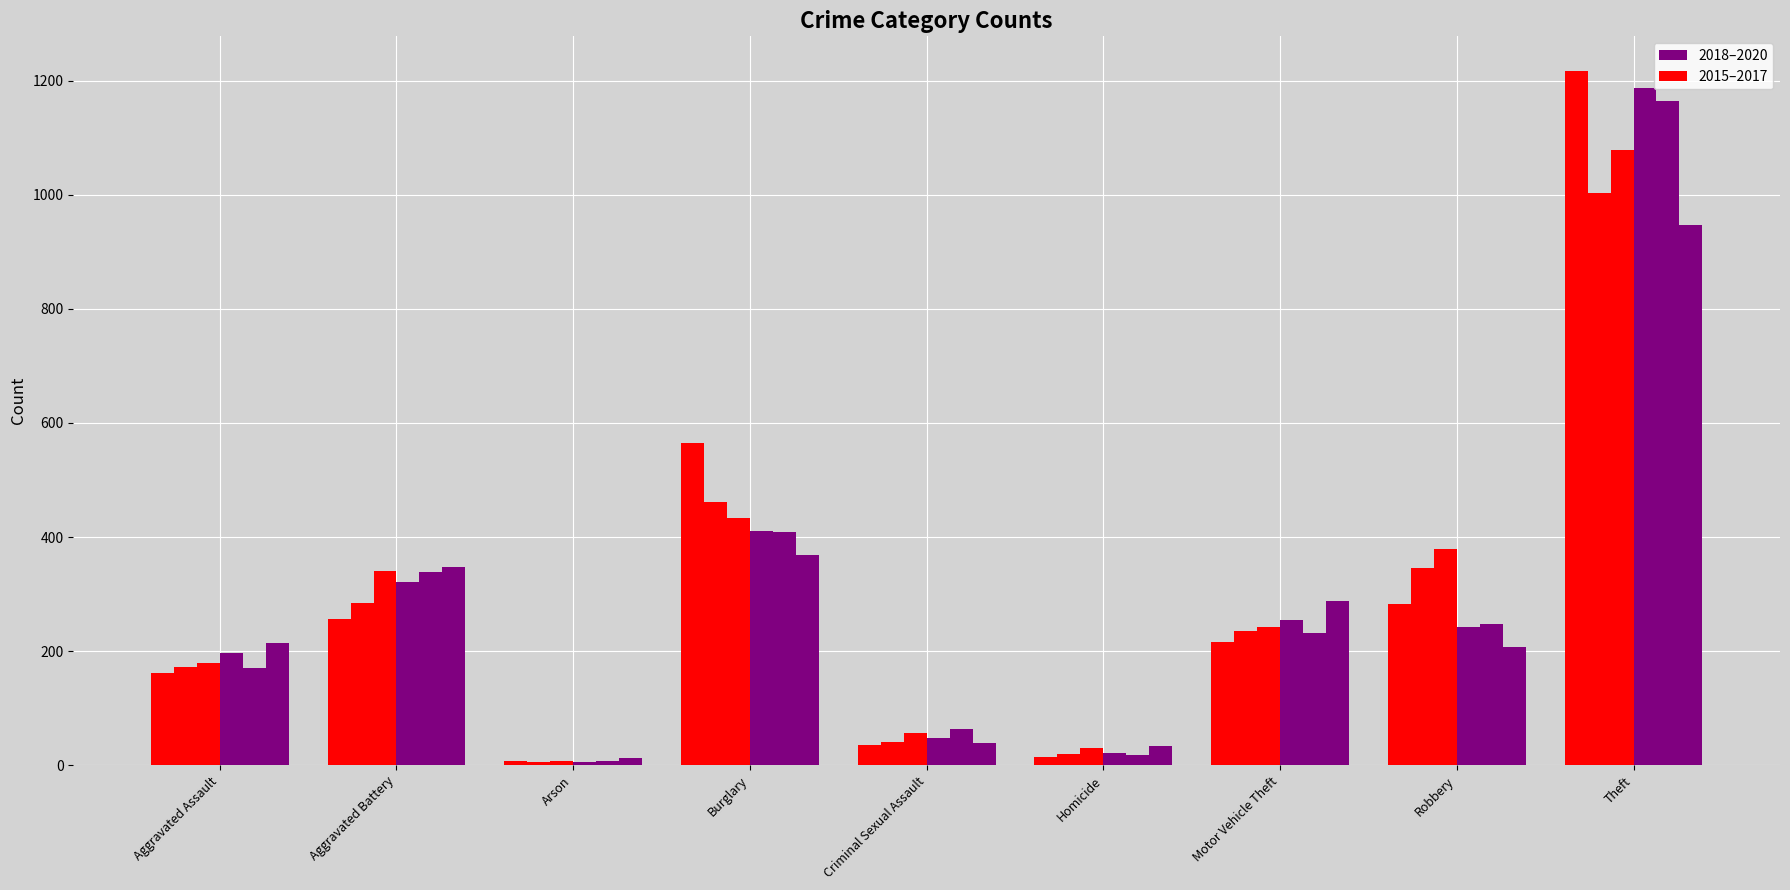

How many groups of bars are there?

9